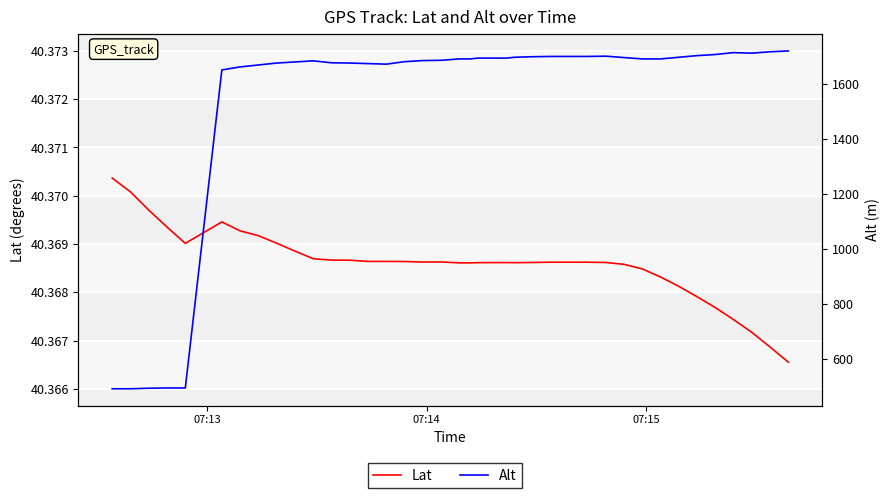

True or false: Lat and Alt cross at least once.

False